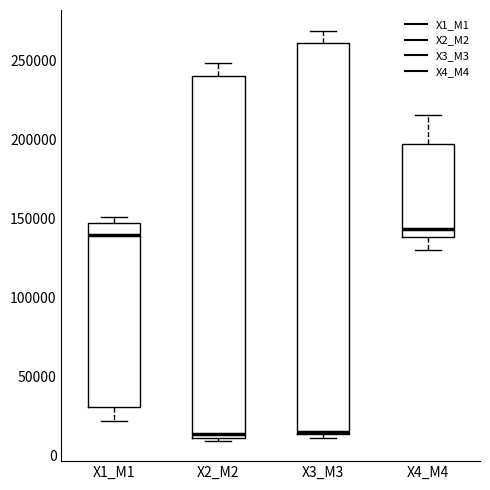

Reading left to right, read every box against the y-axis: the position of its median line, the range the box covers, and the ends of its whiskers. The values are not printed on the chart, so give them approximately, as read against the axis.

X1_M1: median 140000, box 30000 to 145000, whiskers 20000 to 150000
X2_M2: median 15000, box 10000 to 240000, whiskers 10000 to 250000
X3_M3: median 15000, box 15000 to 260000, whiskers 10000 to 270000
X4_M4: median 145000, box 140000 to 195000, whiskers 130000 to 215000